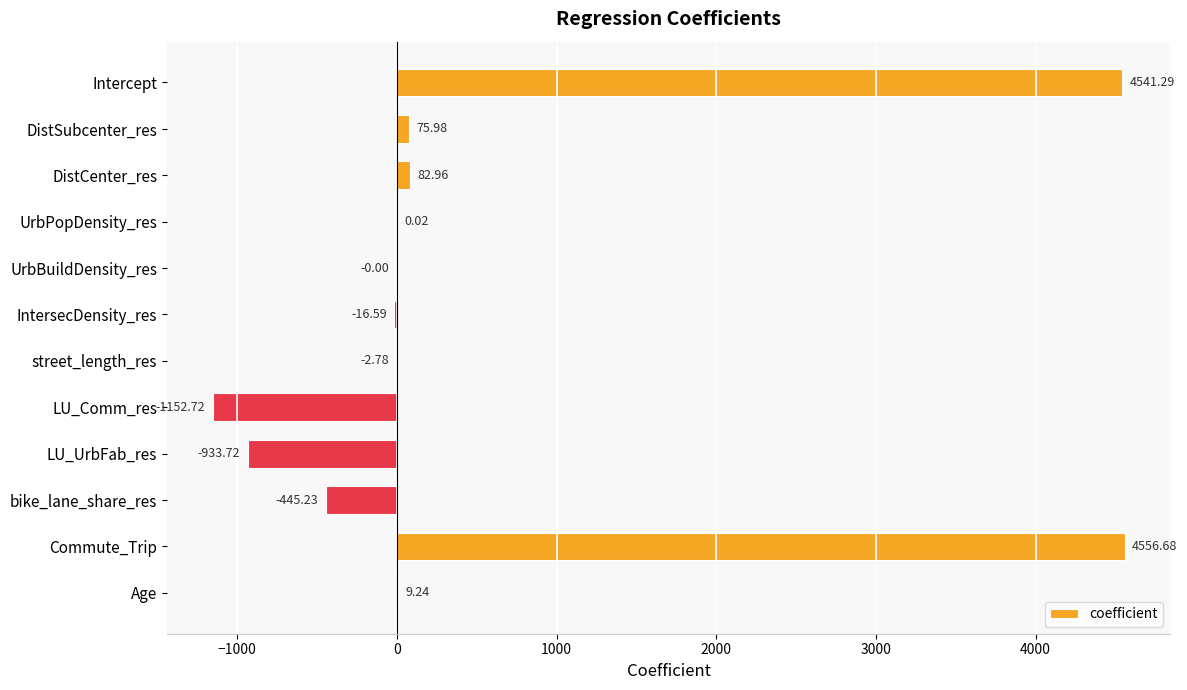

Where is the data nearest to the value 1701?

DistCenter_res